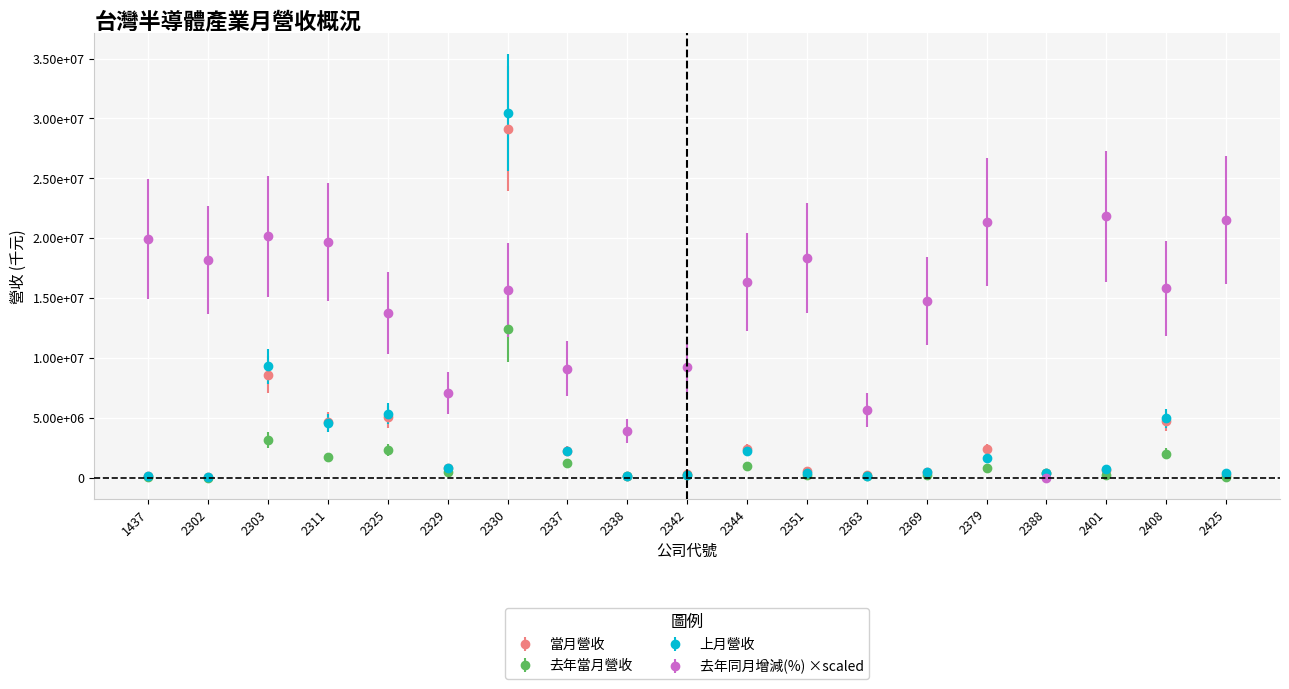

Is this an area chart (filled region under the line)?

No